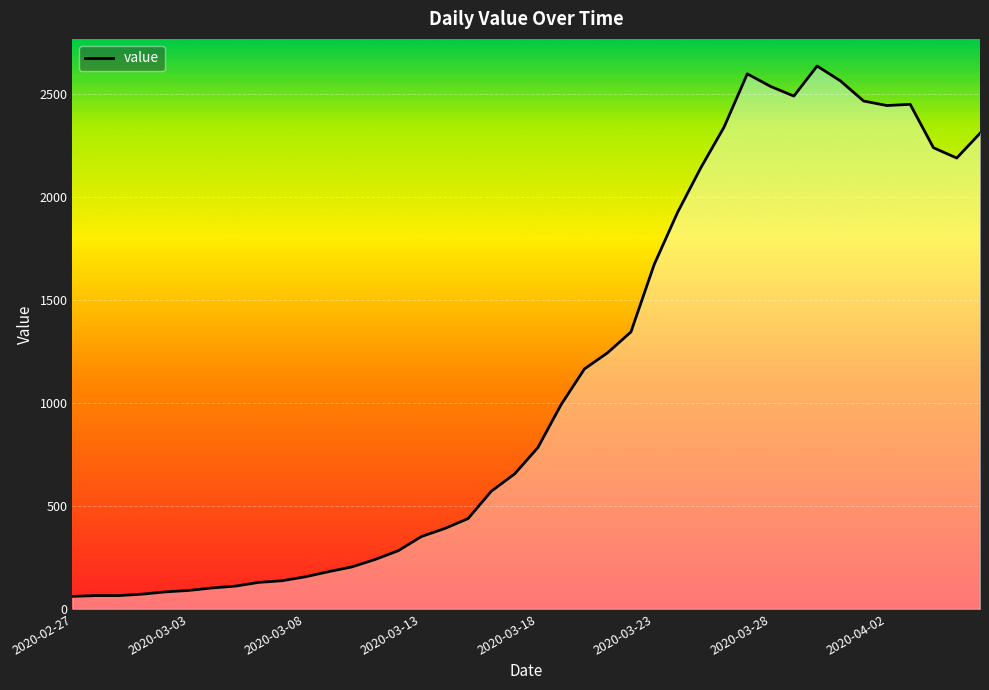

What is the maximum value shown in the chart?

2638